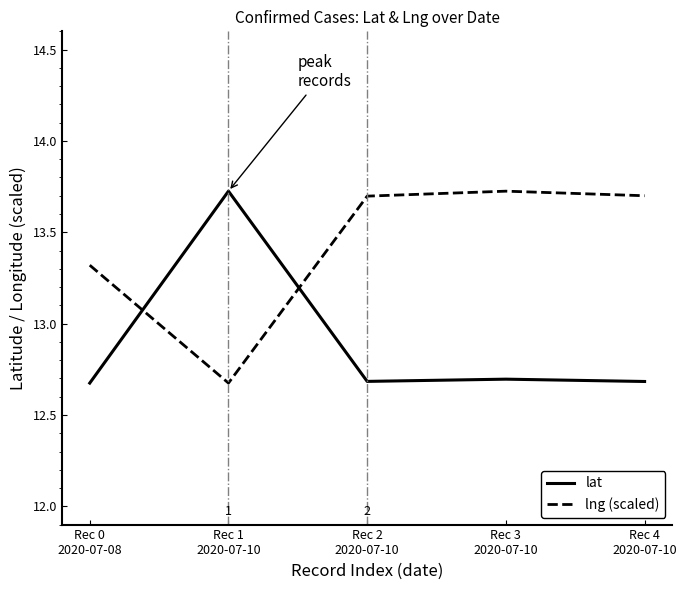

Does the chart display data point markers on the line(s)?

No